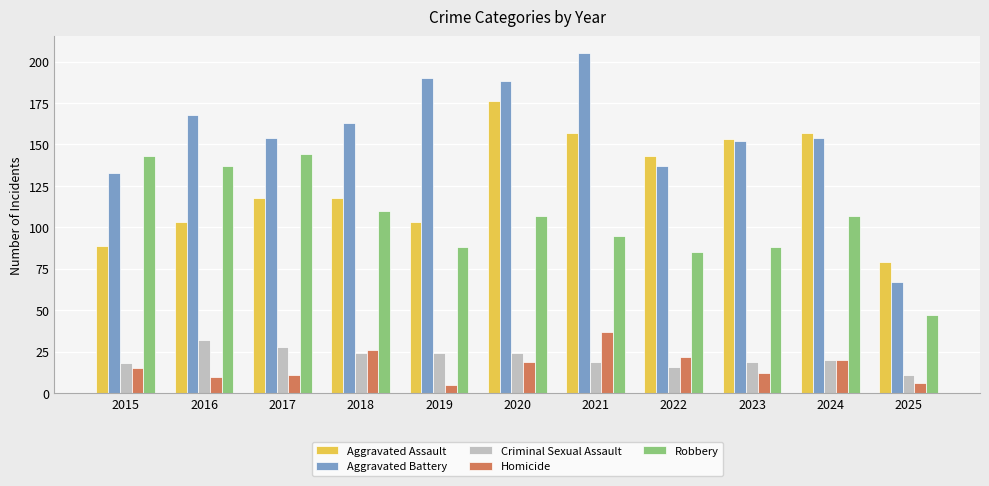

Read the Aggravated Battery value at 2019.

190